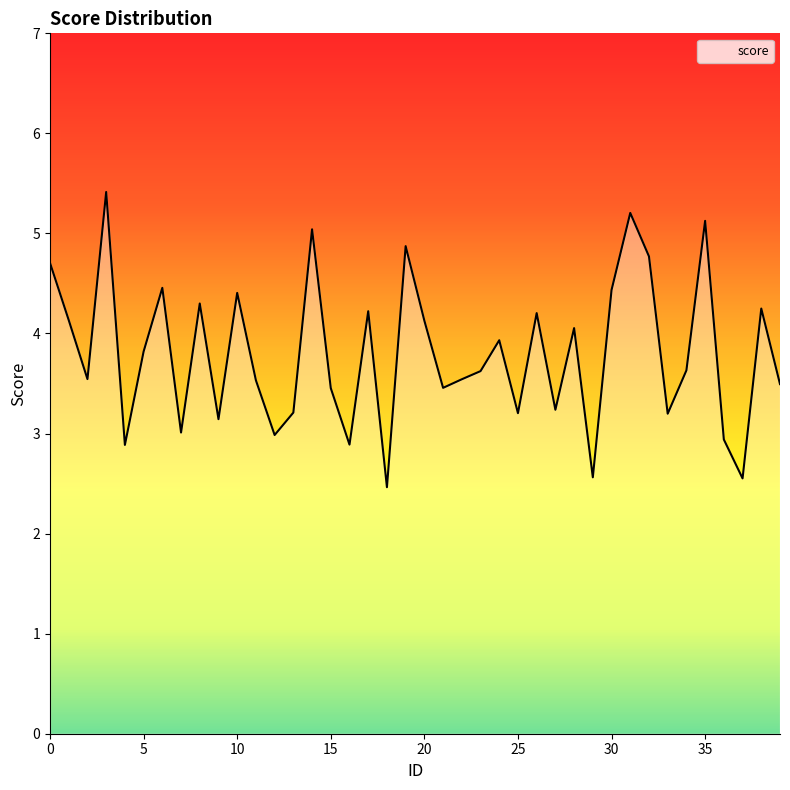

Does the chart display data point markers on the line(s)?

No